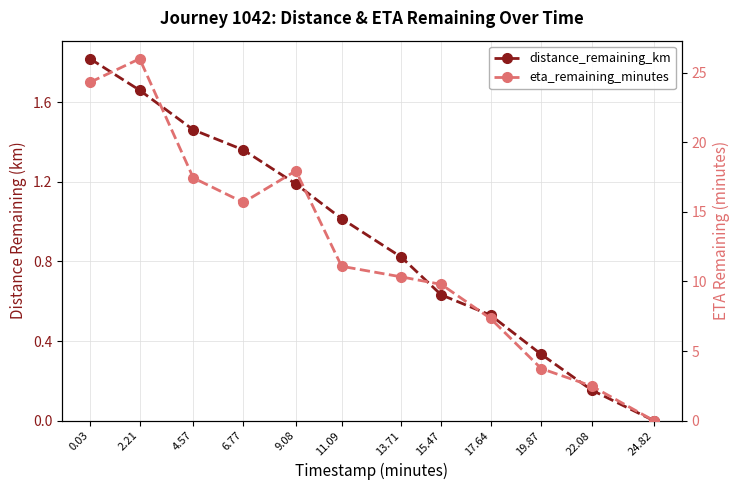

Rank the series by their maximum value, from lowest to highest.

distance_remaining_km, eta_remaining_minutes